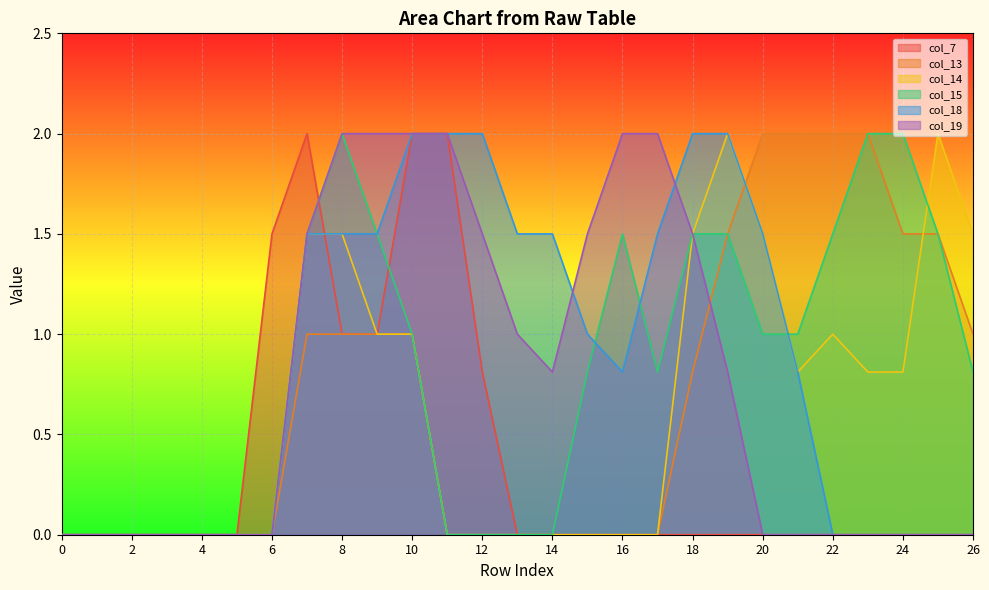

True or false: col_15 has a value of 0.7 at 13.

False